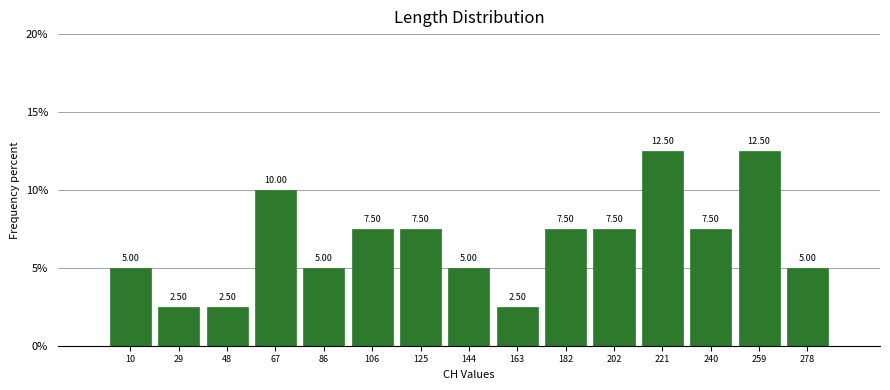

Reading left to right, transcribe this chart: for each bar, give the range it covers on the x-axis and its height. The bar edges are not printed on the chart, so give them approximately, as read against the axis.

0.0 to 19.2: 5.00
19.2 to 38.4: 2.50
38.4 to 57.6: 2.50
57.6 to 76.8: 10.00
76.8 to 96.0: 5.00
96.0 to 115.2: 7.50
115.2 to 134.4: 7.50
134.4 to 153.6: 5.00
153.6 to 172.8: 2.50
172.8 to 192.0: 7.50
192.0 to 211.2: 7.50
211.2 to 230.4: 12.50
230.4 to 249.6: 7.50
249.6 to 268.8: 12.50
268.8 to 288.0: 5.00